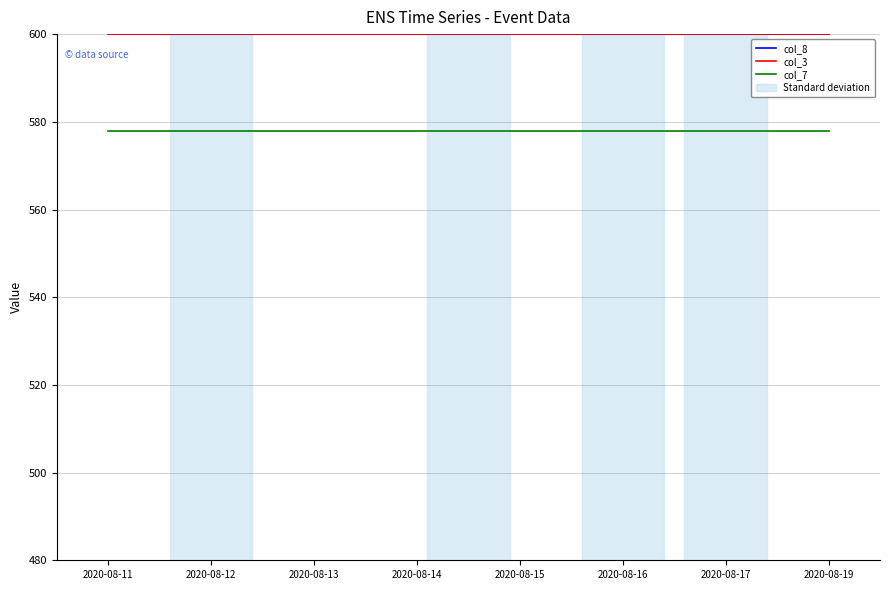

What is the difference between the highest and lowest values at 2020-08-12?

22.0